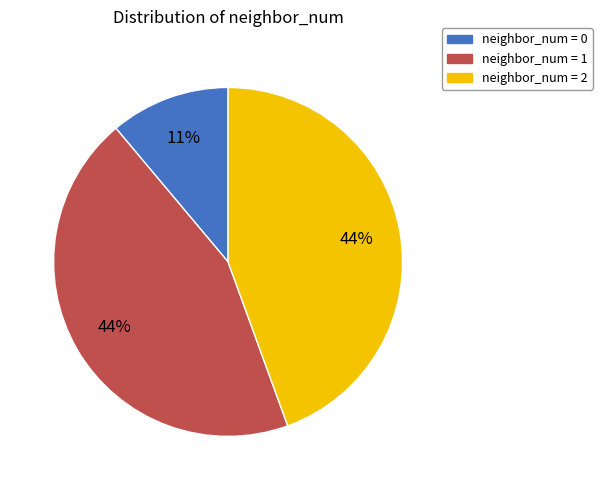

To the nearest percent, what is the difference between the largest and smallest slice percentages?

33%